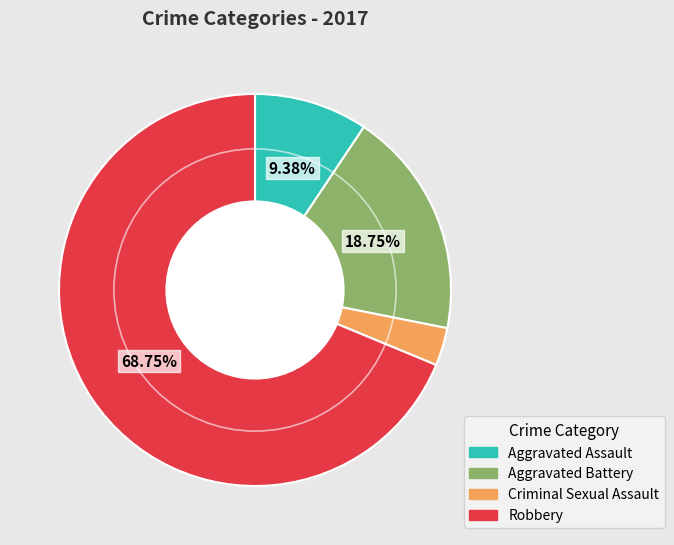

Rank the categories by value from highest to lowest.

Robbery, Aggravated Battery, Aggravated Assault, Criminal Sexual Assault